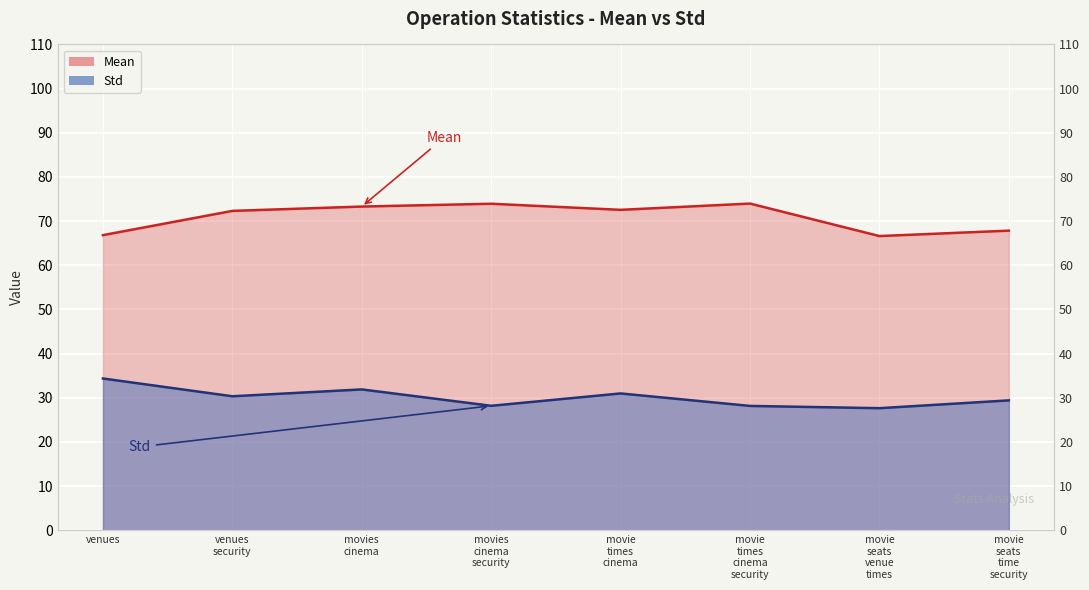

In Std, how many points are lower than both neighbors (excluding endpoints)?

3